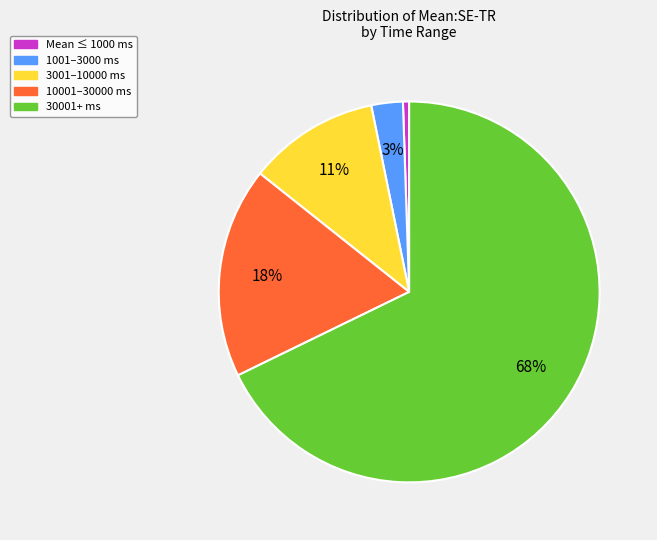

To the nearest percent, what is the average slice percentage?

20%